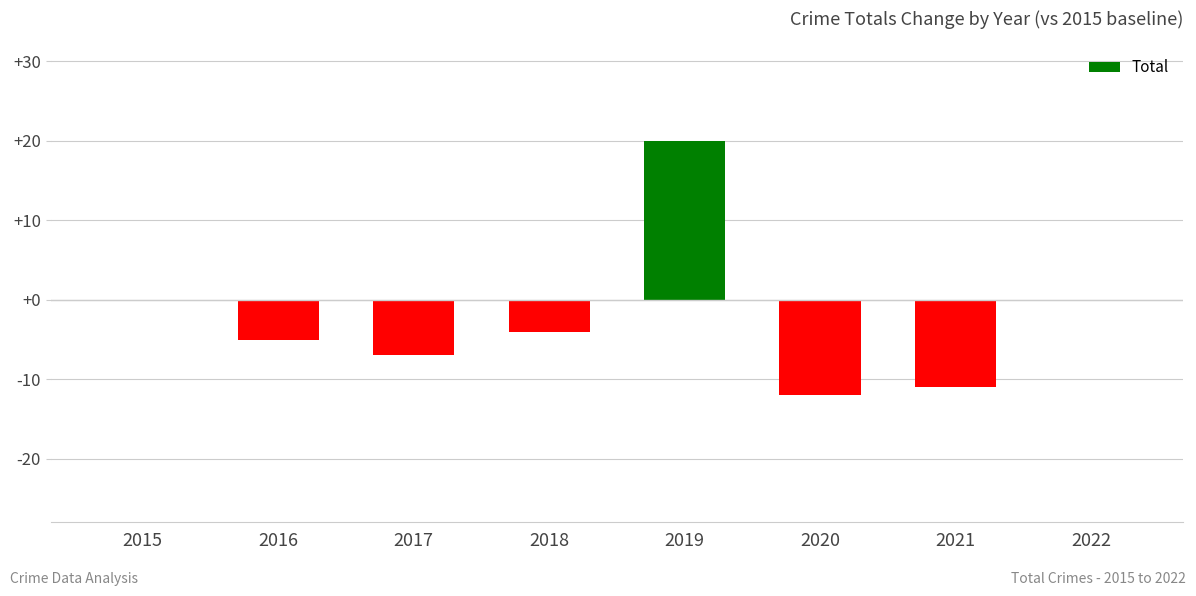

How many categories are shown in the chart?

8